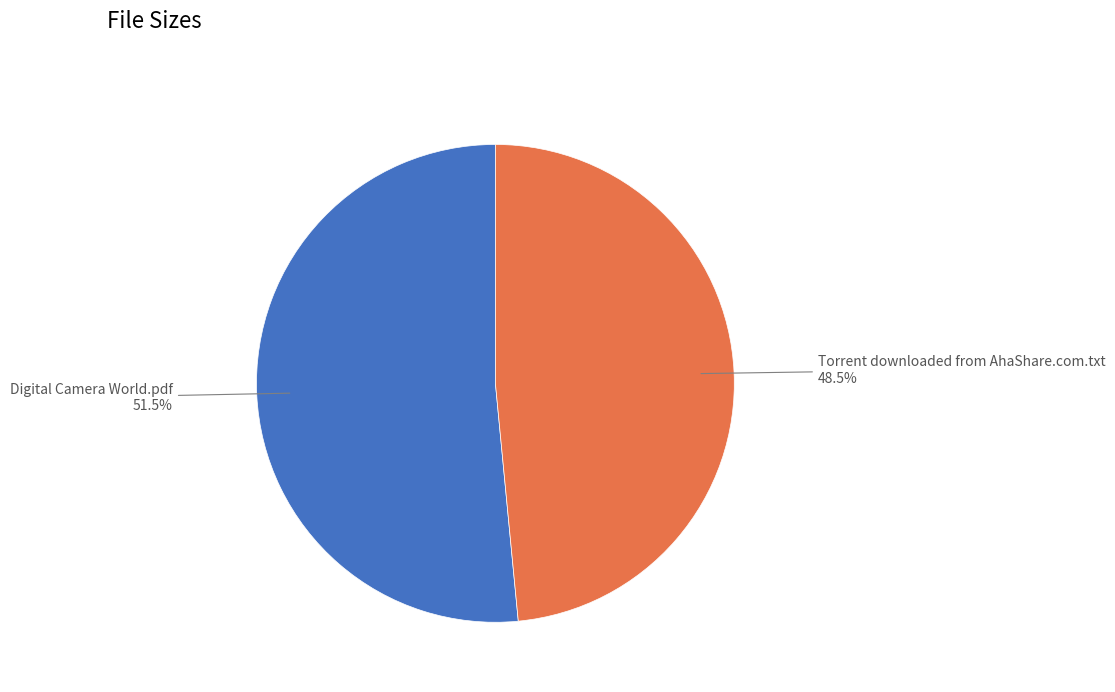

What portion of the pie excludes Digital Camera World.pdf?

48.5%